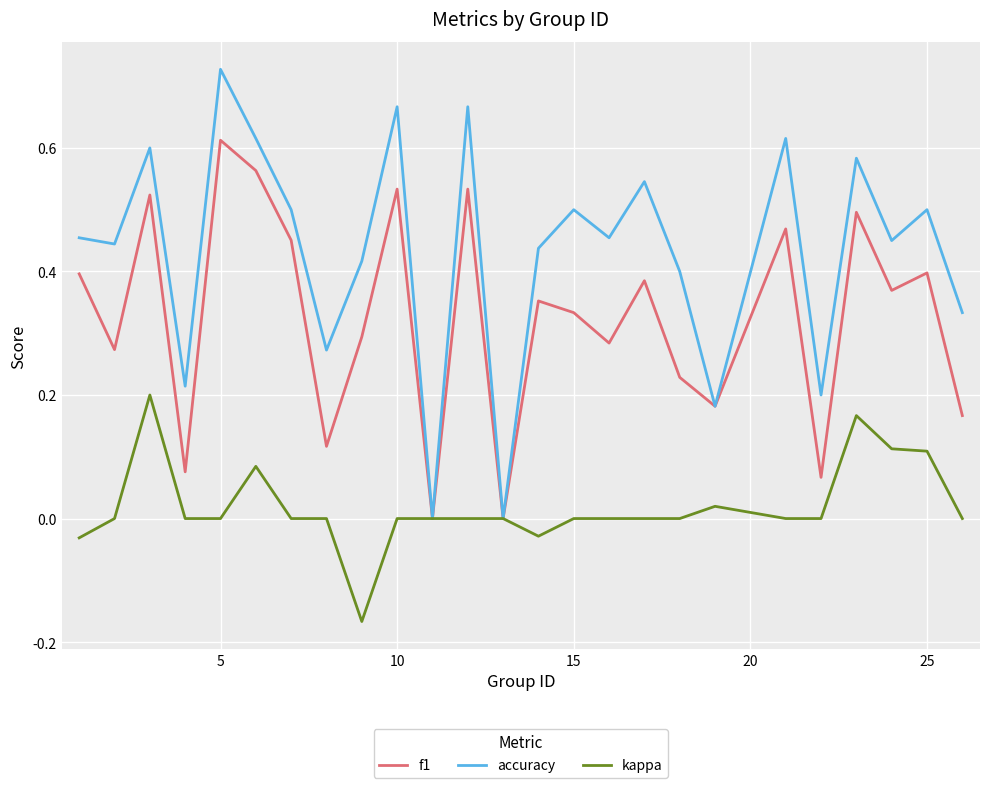

Which series has the largest total across all categories?

accuracy